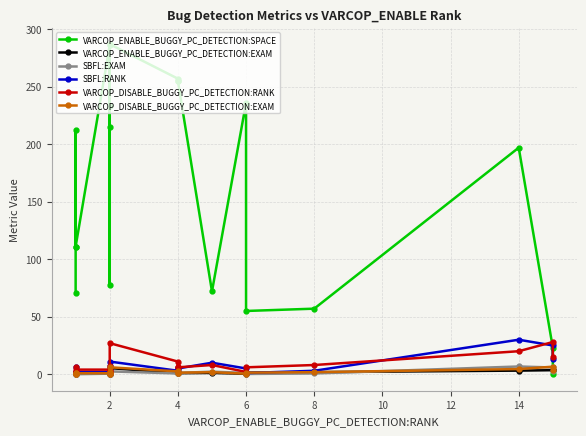

What is the difference between the maximum and minimum values in the VARCOP_ENABLE_BUGGY_PC_DETECTION:SPACE series?

287.0